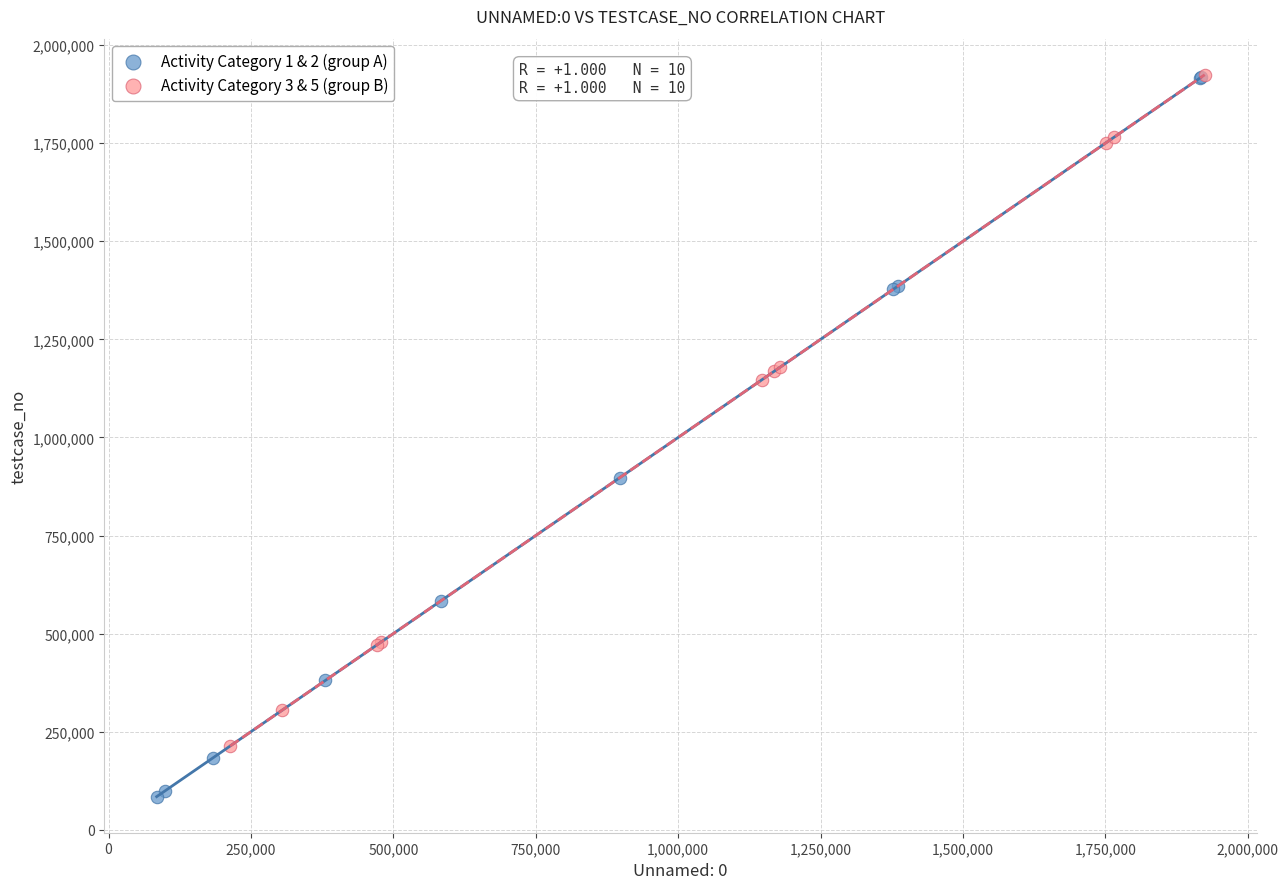

What are all the series names shown in the legend?

Activity Category 1 & 2 (group A), Activity Category 3 & 5 (group B)